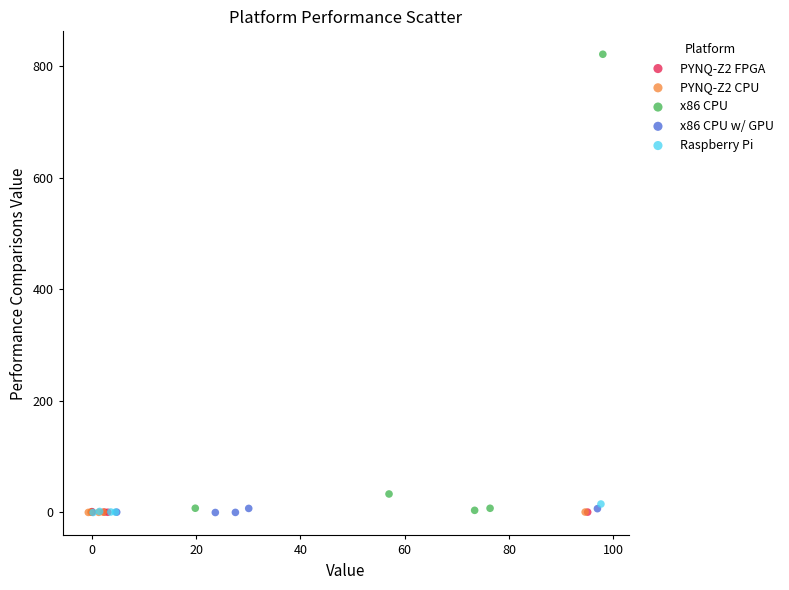

Which series has the largest Y range (max minus min)?

x86 CPU